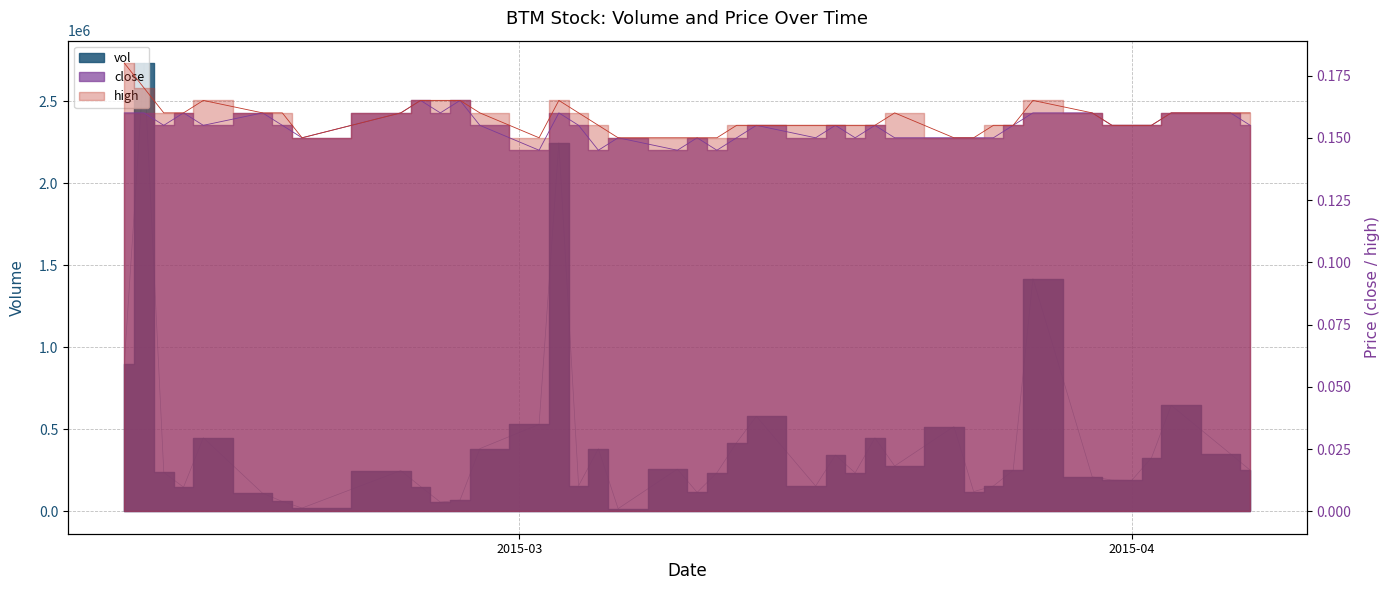

True or false: vol has a value of 292602.6 at 2015-03-31.

False